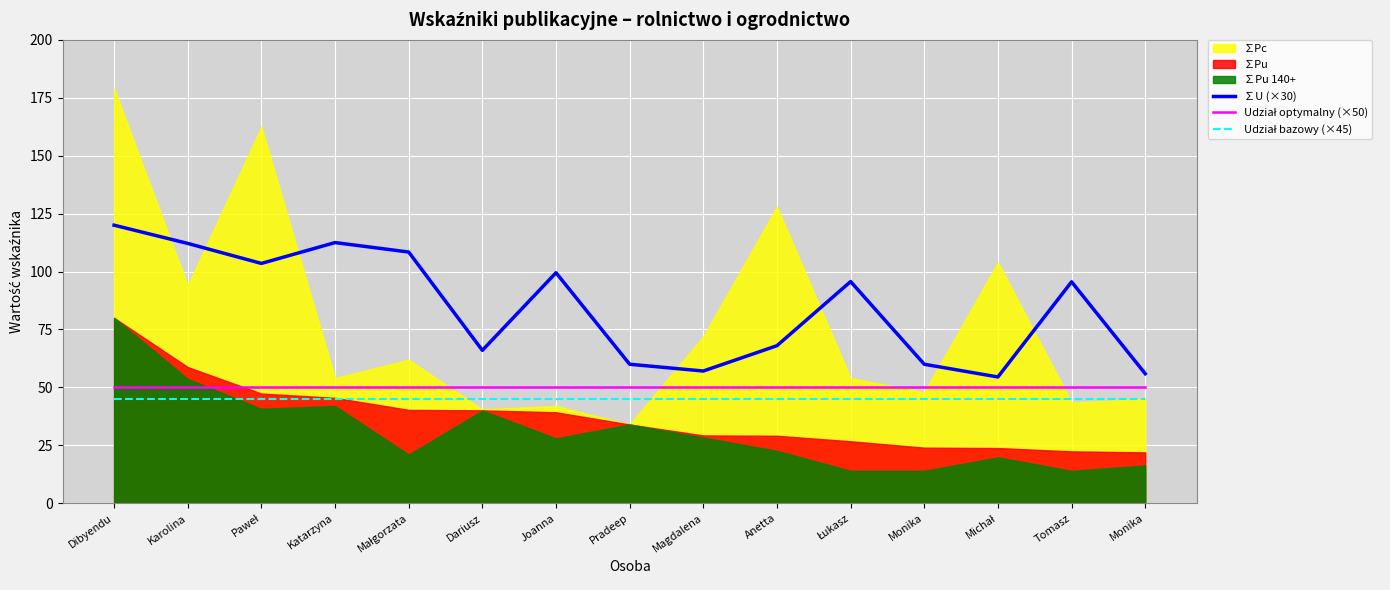

Which series has the largest total across all categories?

∑U (×30)